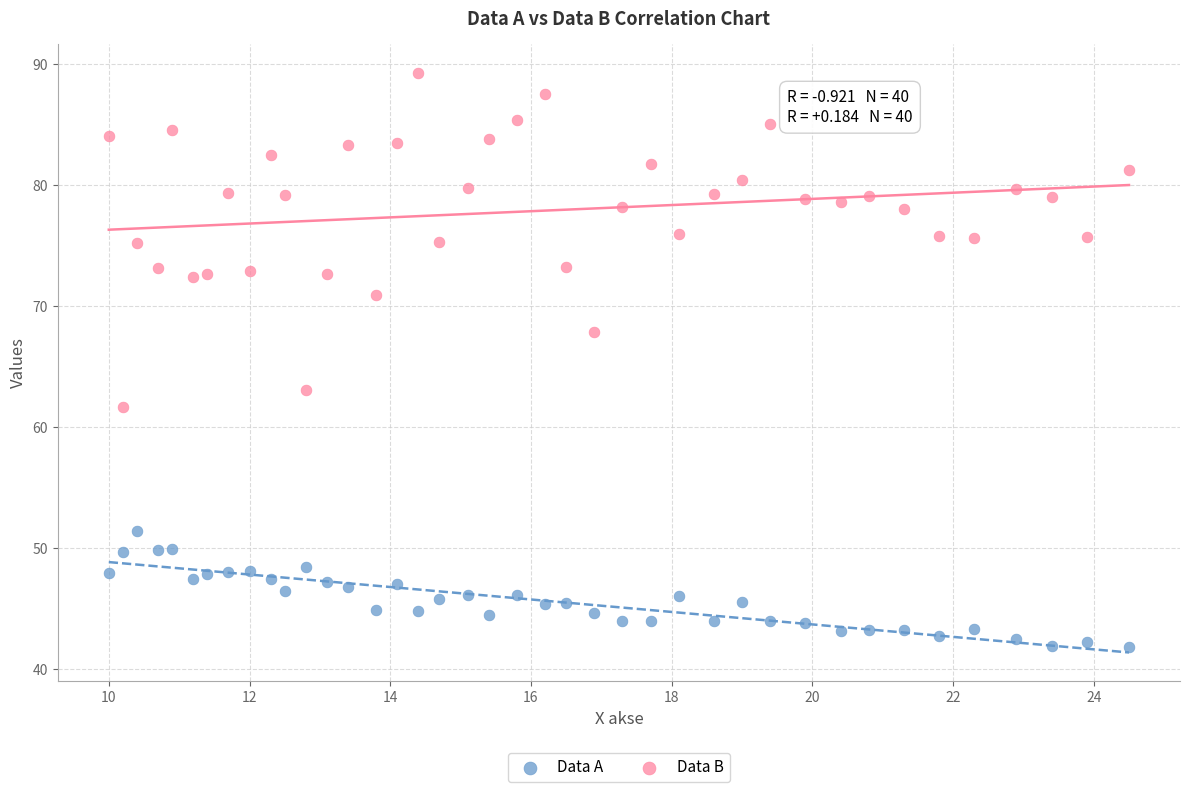

Which series contains the lowest Y value?

Data A